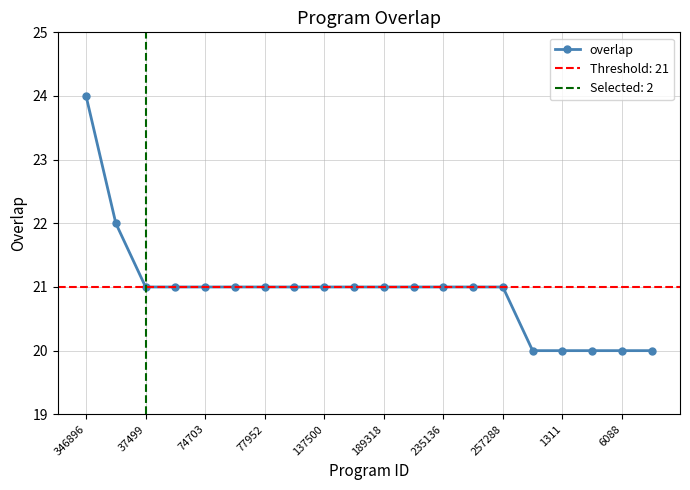

Is it true that the value at 11 is 21?

True